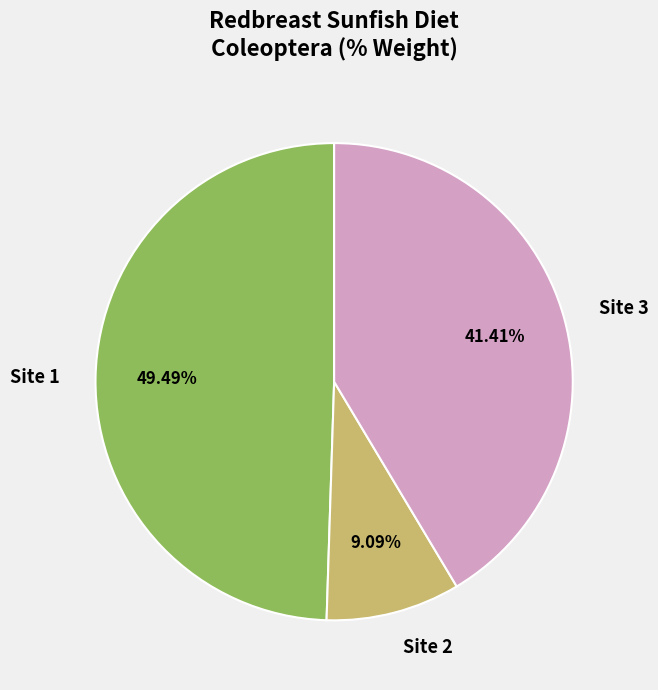

To the nearest percent, what portion does Site 3 represent?

41%